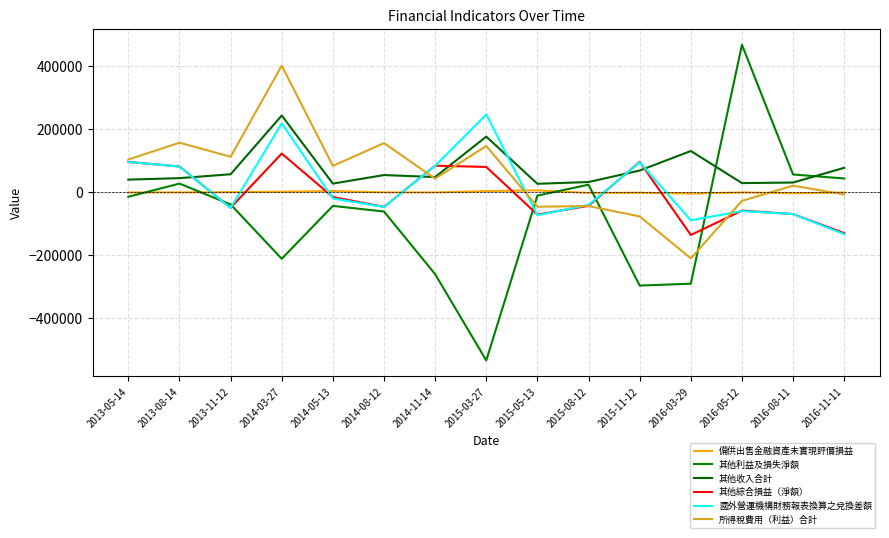

What is the difference between the maximum and minimum values in the 所得稅費用（利益）合計 series?

611798